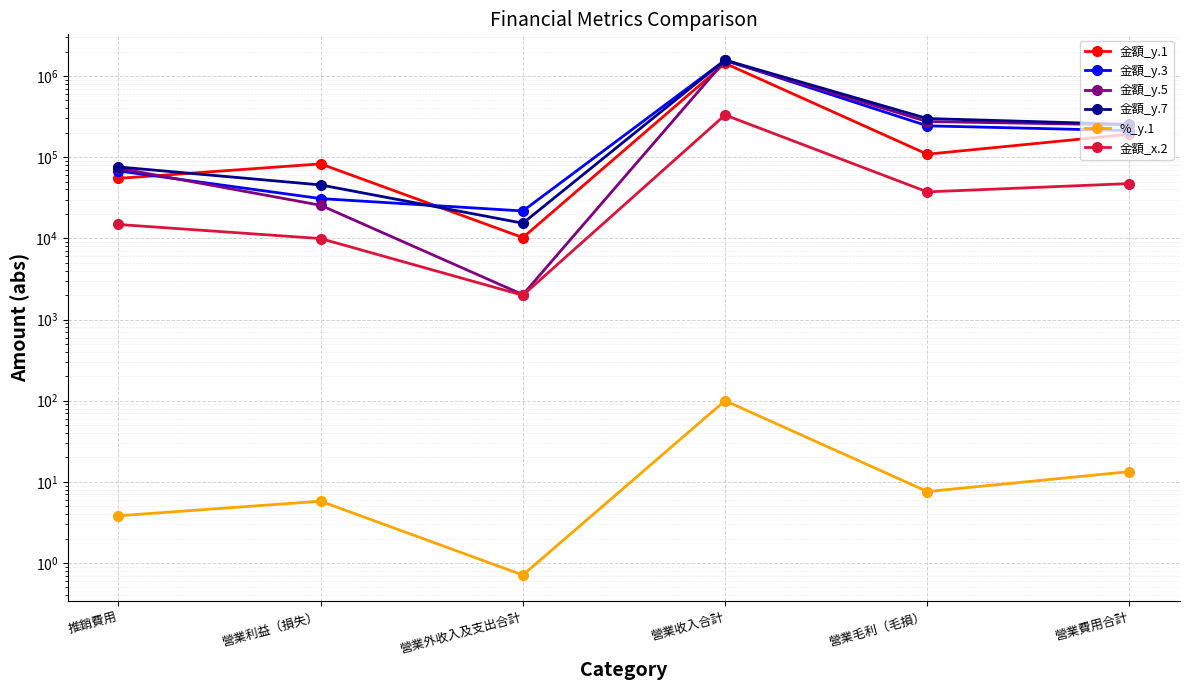

What are all the series names shown in the legend?

金額_y.1, 金額_y.3, 金額_y.5, 金額_y.7, %_y.1, 金額_x.2